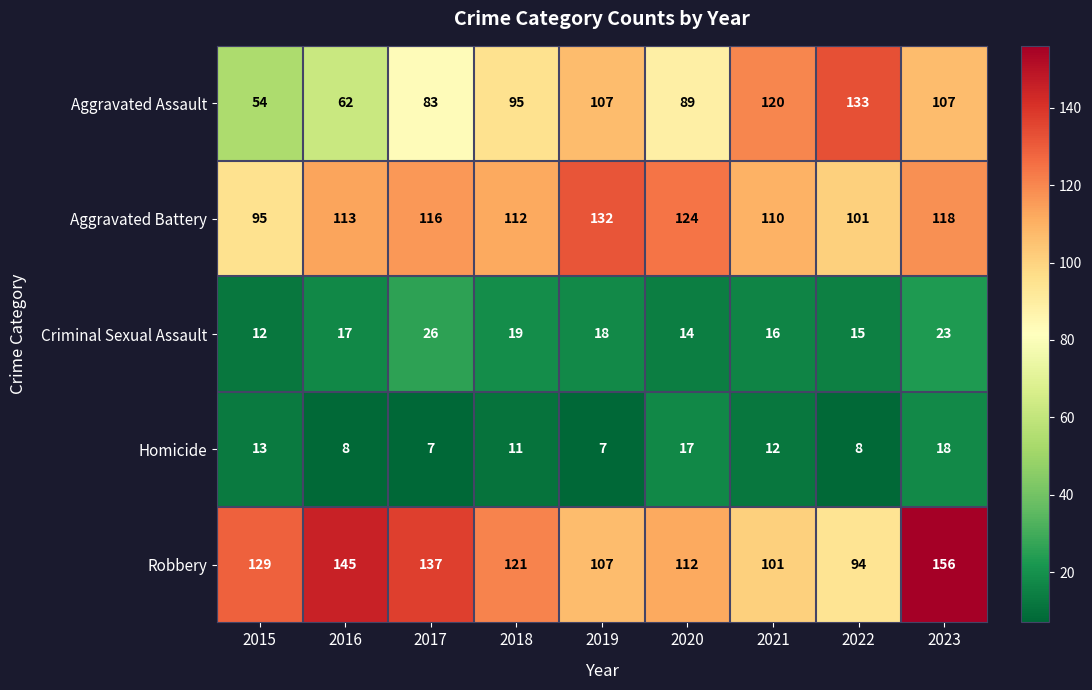

What is the smallest value displayed?

7